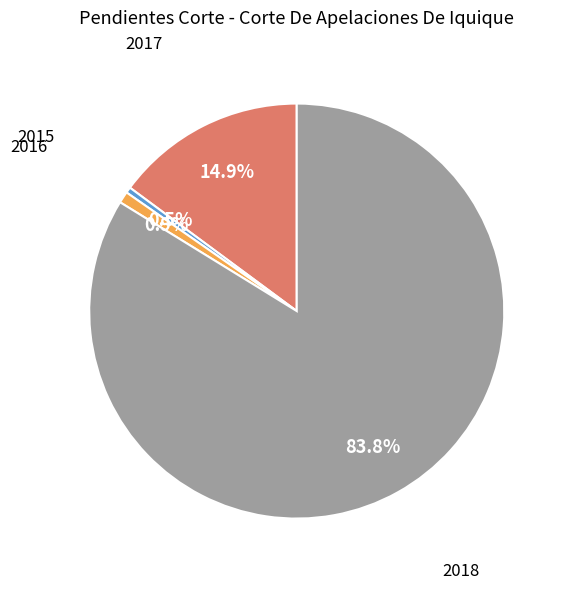

Which category has the biggest portion of the pie?

2018